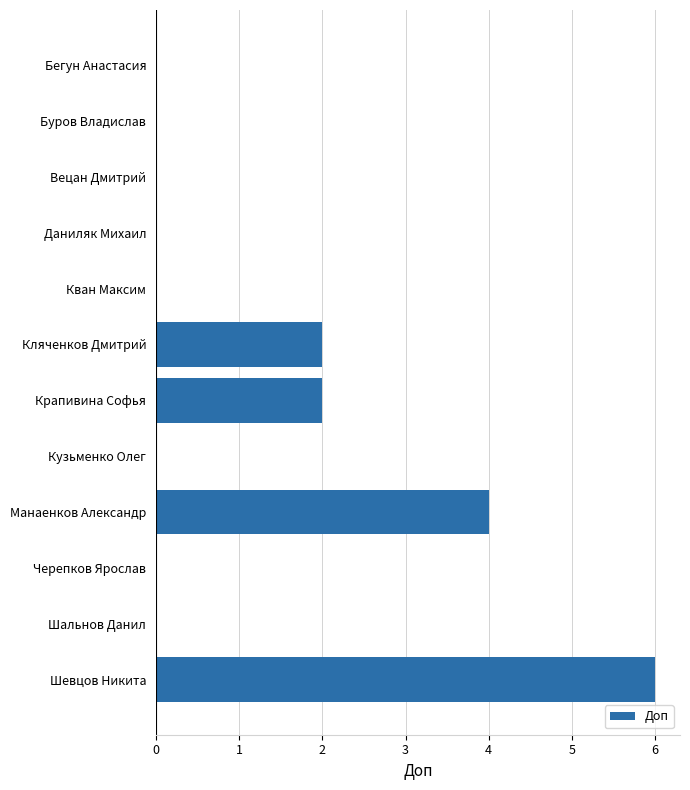

At which category does the chart reach its peak across all series?

Шевцов Никита